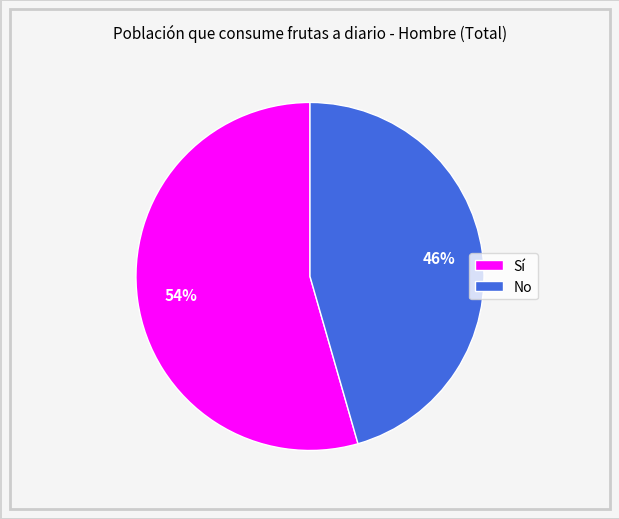

Which slice is the smallest?

No